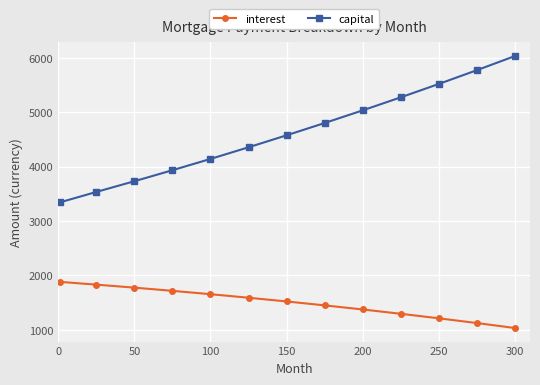

Which series has the largest total across all categories?

capital